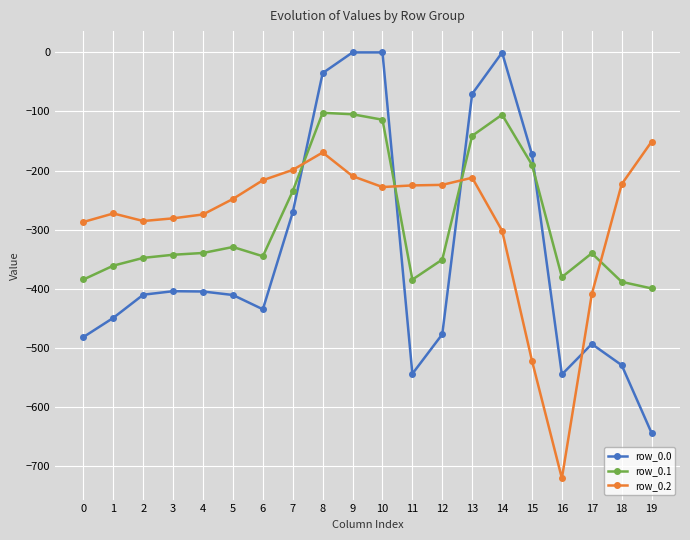

The row_0.0 series shows -240.8 at 18. True or false?

False